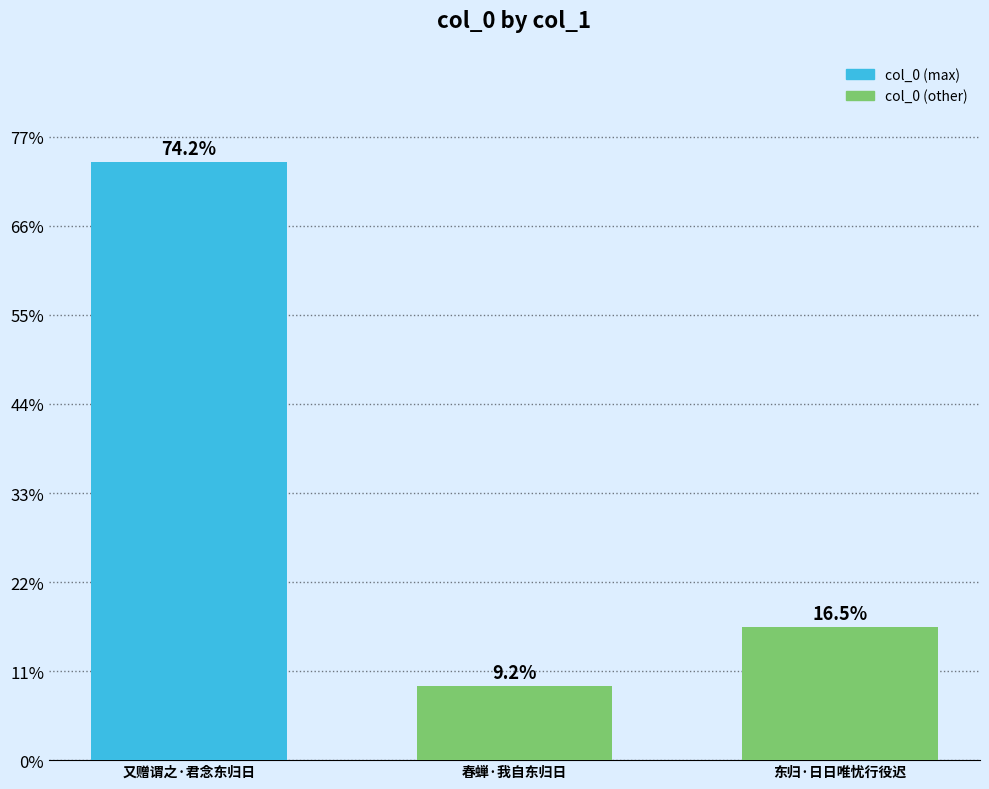

Approximately how many times larger is the value at 东归·日日唯忧行役迟 compared to 又赠谓之·君念东归日?

0.2